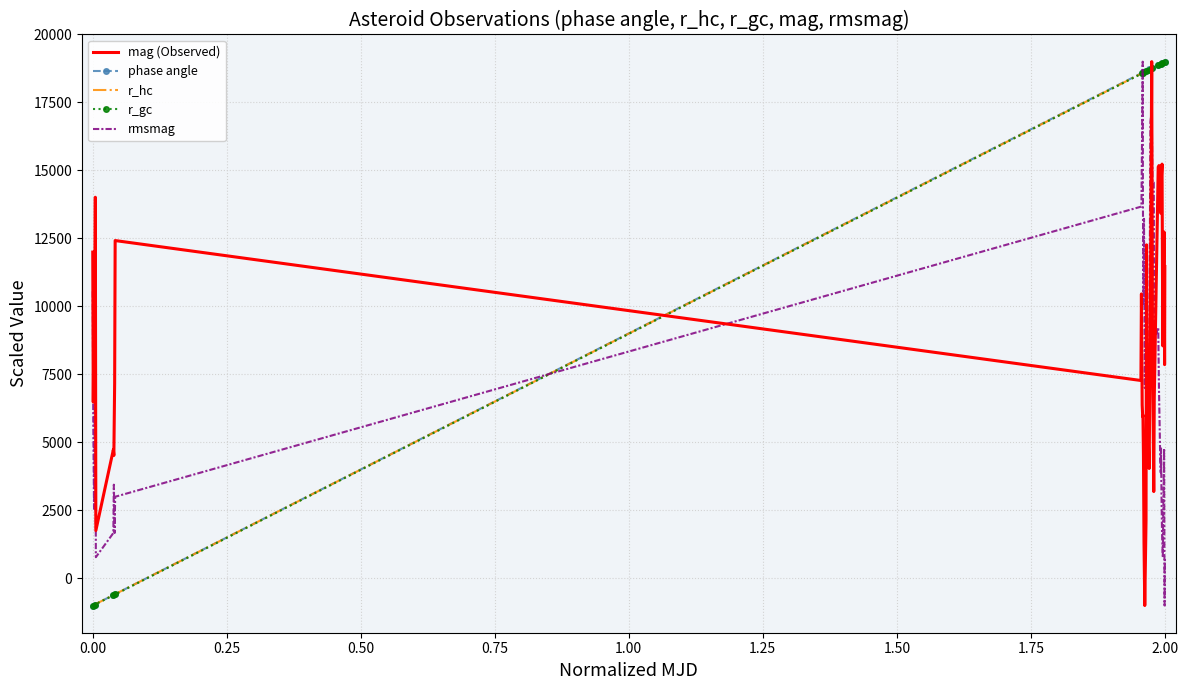

How many intersections are there between rmsmag and mag (Observed)?

6